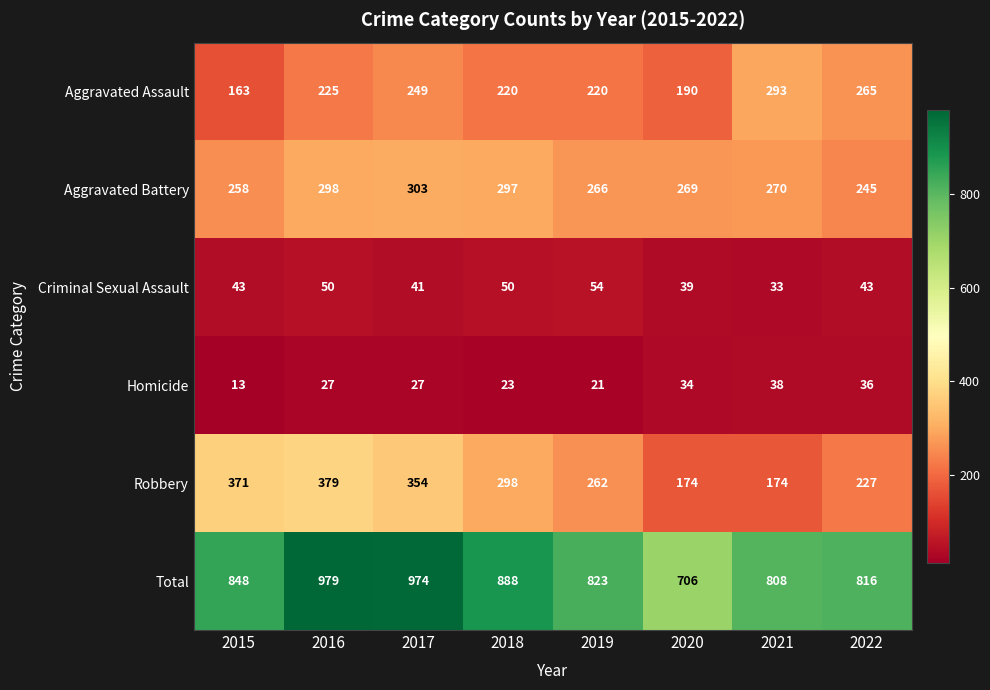

Which series has the largest range (max minus min)?

Total